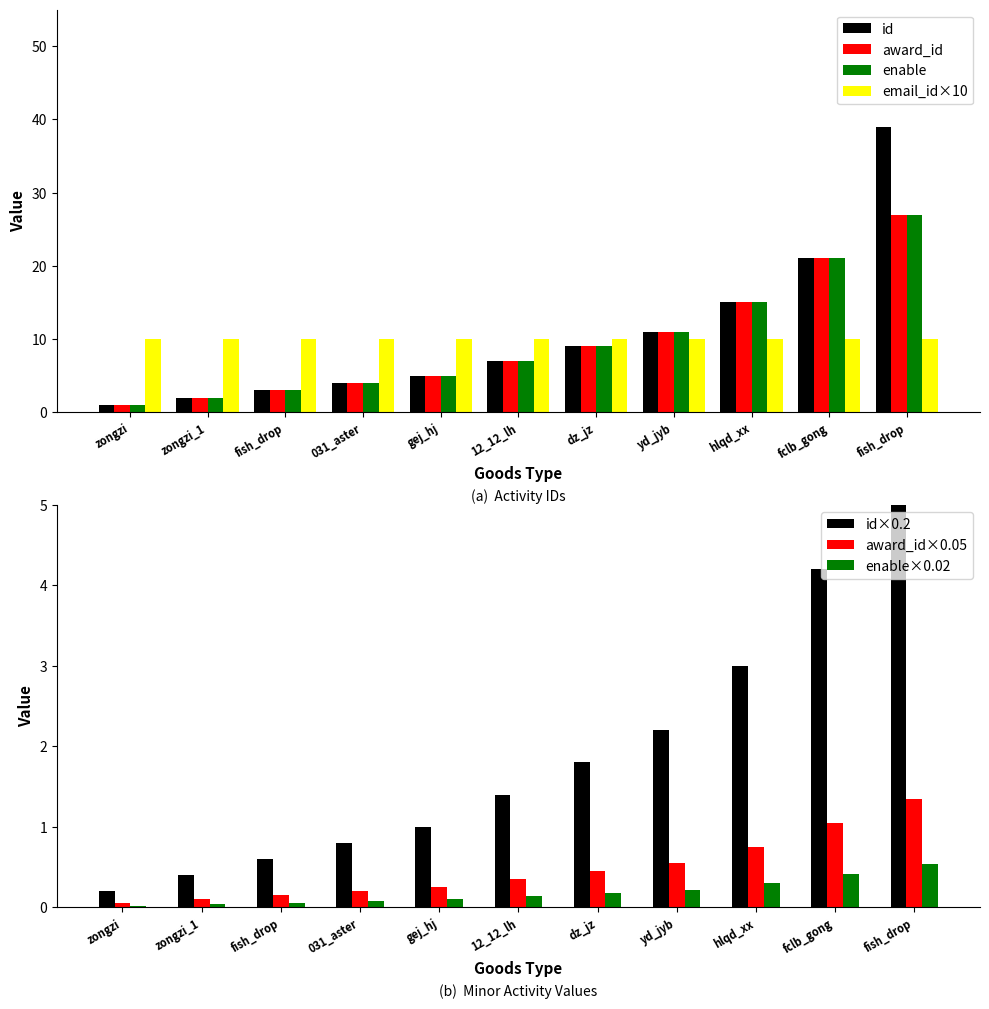

How many values in the id series are below 7?

5